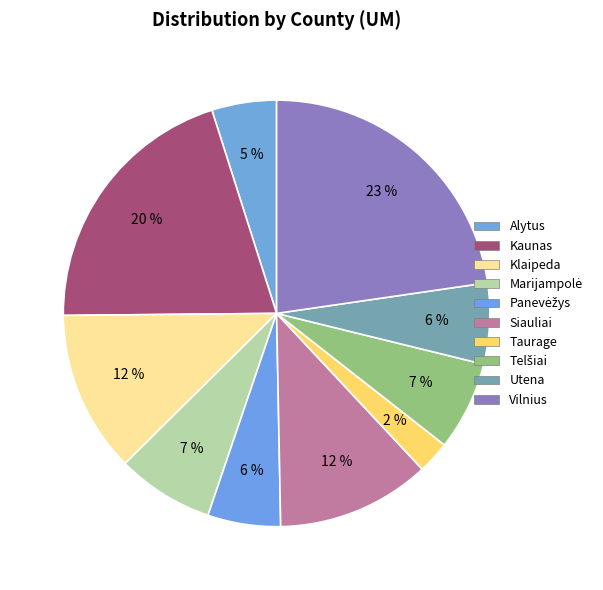

Is it true that Taurage is 2% of the pie?

True